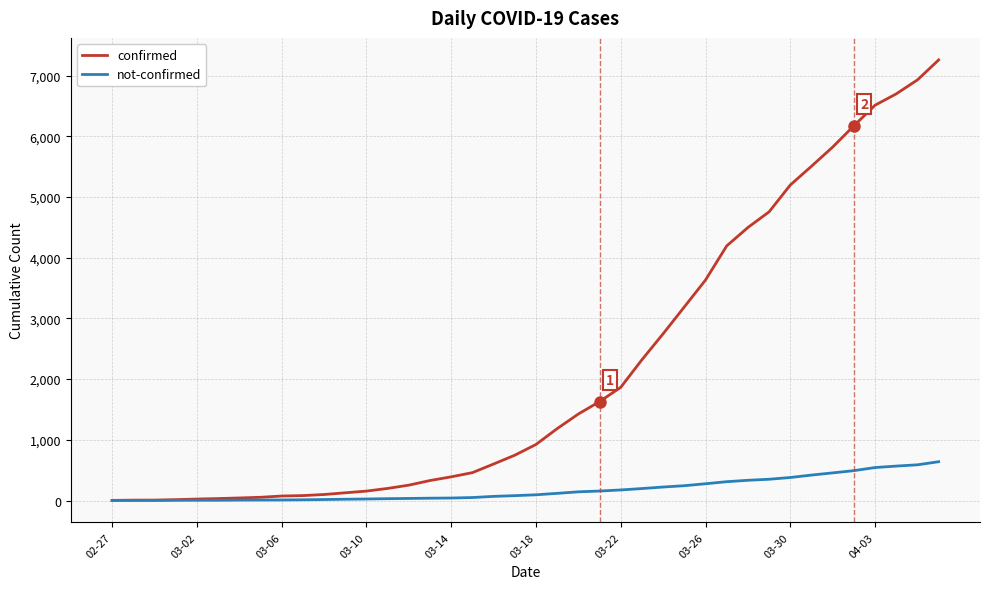

Which series has the largest total across all categories?

confirmed